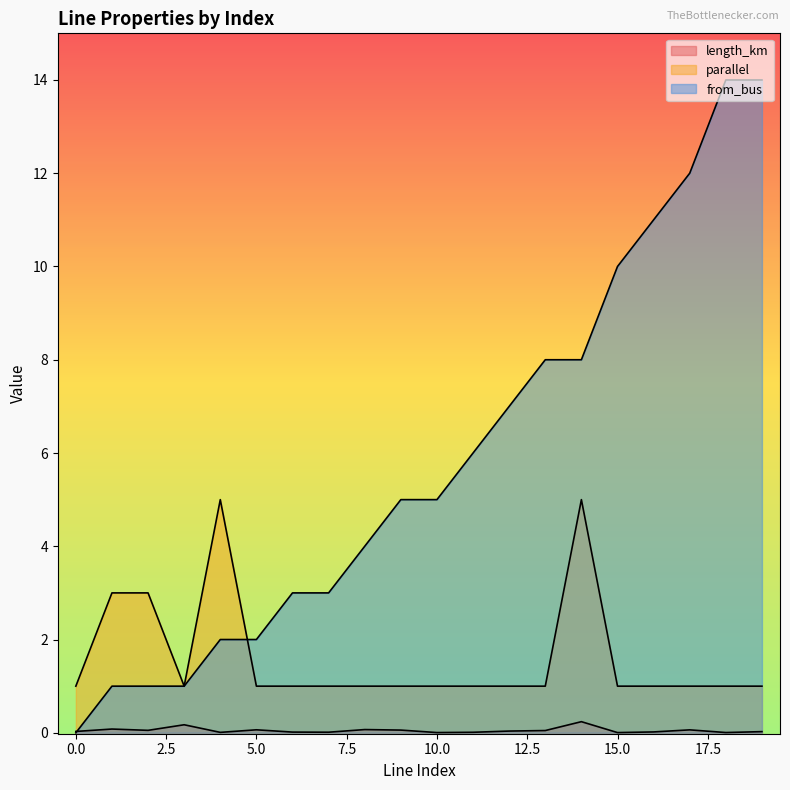

What is the sum of the from_bus values at 17 and 0?

12.0